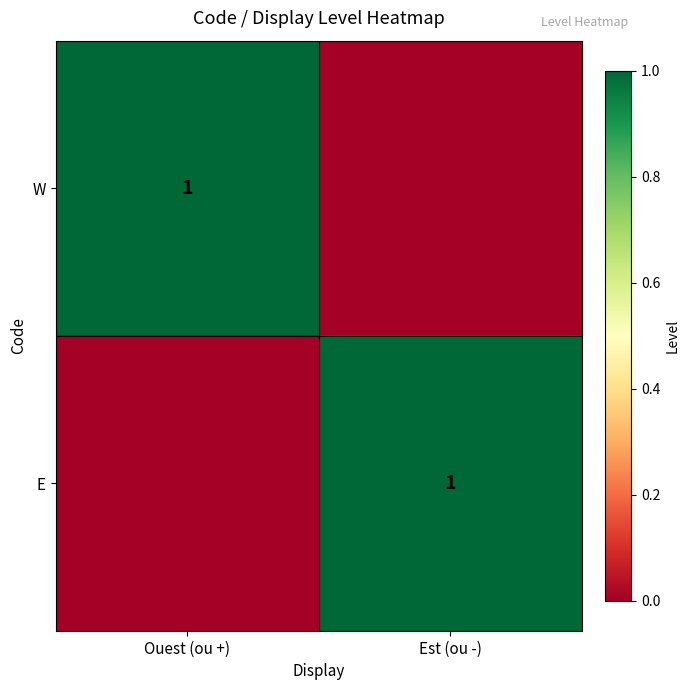

The E series shows 2 at Est (ou -). True or false?

False